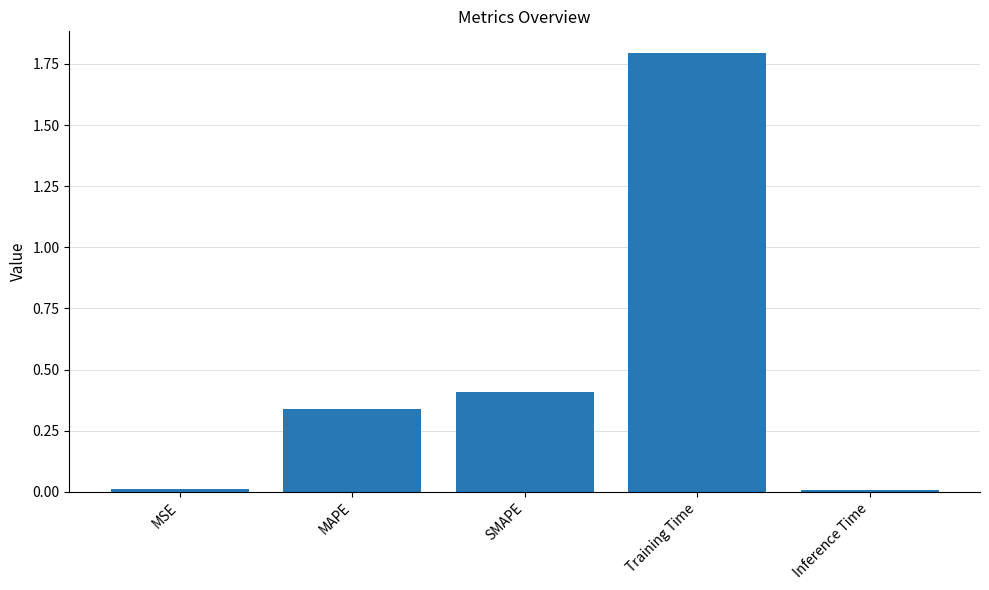

What is the maximum value shown in the chart?

1.8